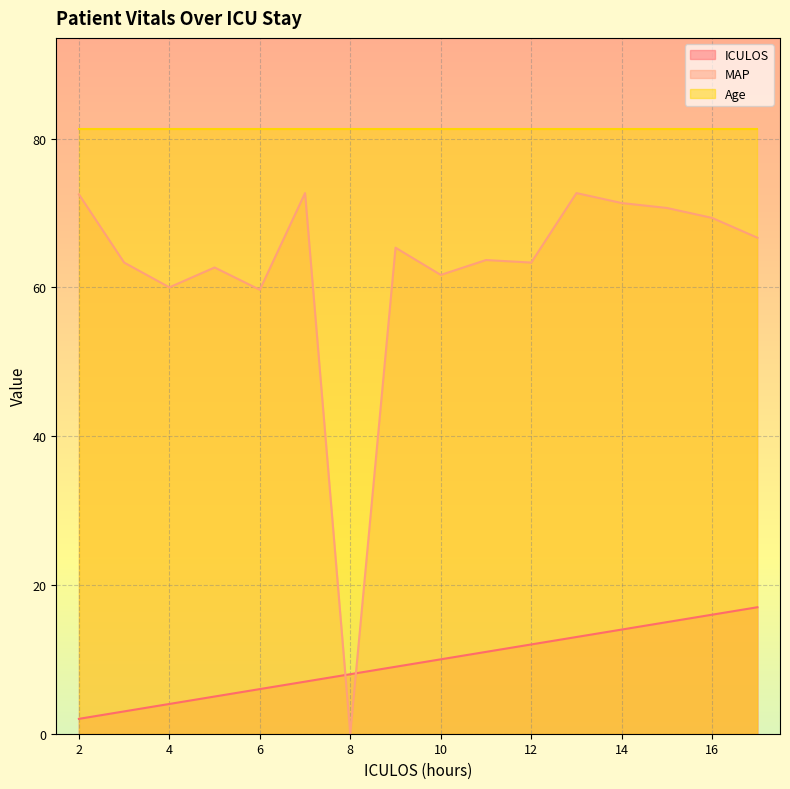

Is it true that MAP equals 105.3 at 10?

False